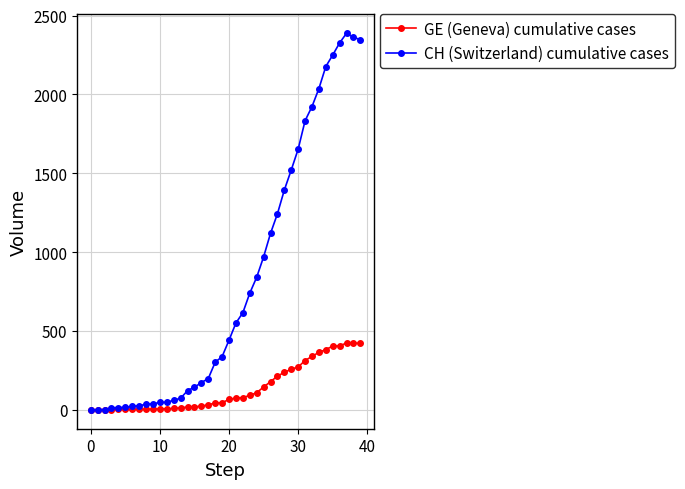

List the series in order of their overall mean, lowest first.

GE (Geneva) cumulative cases, CH (Switzerland) cumulative cases